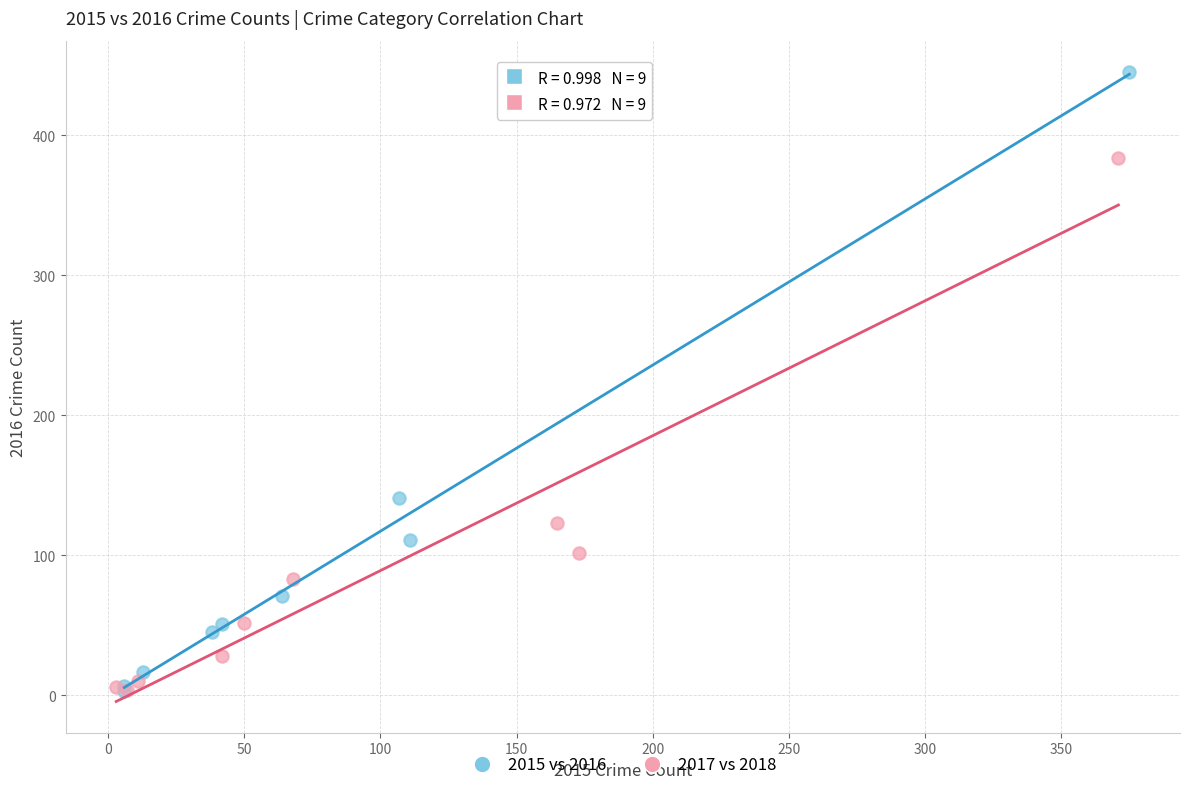

Which series reaches the maximum Y coordinate?

2015 vs 2016